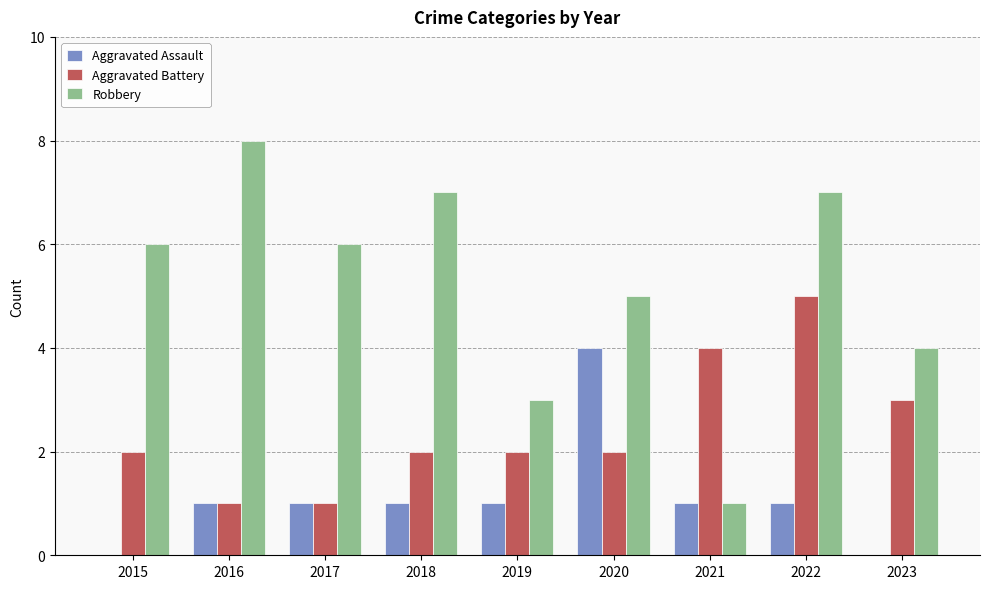

What is the total value across all series at 2017?

8